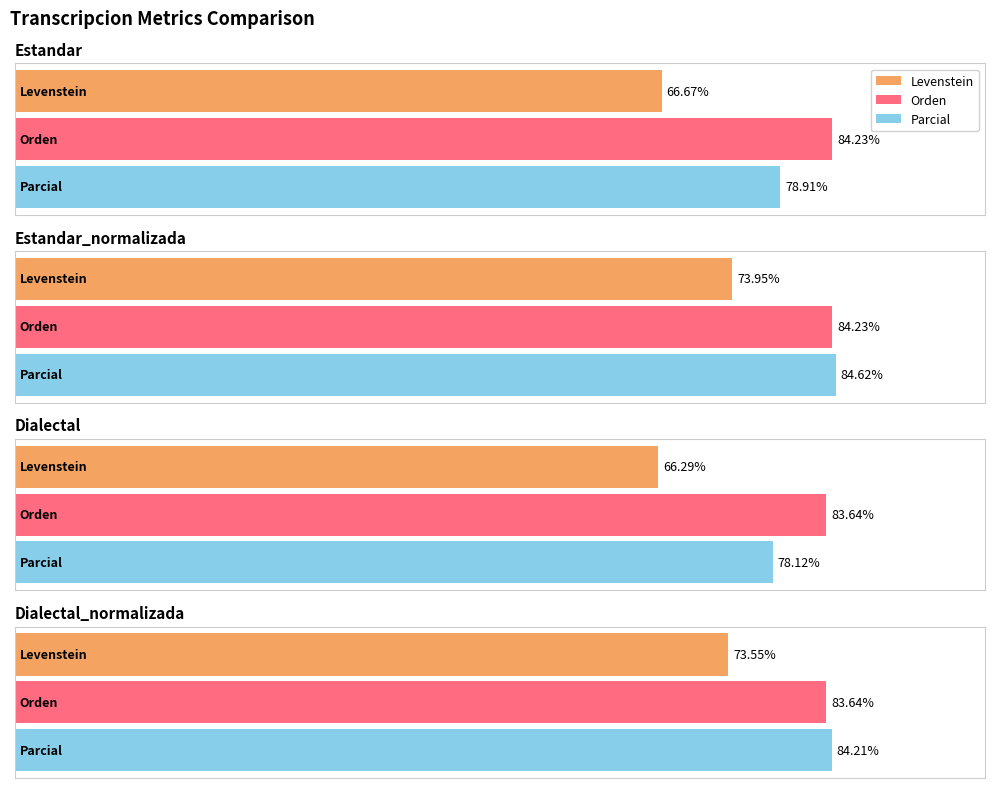

What value does the Levenstein series have at Estandar?

66.7